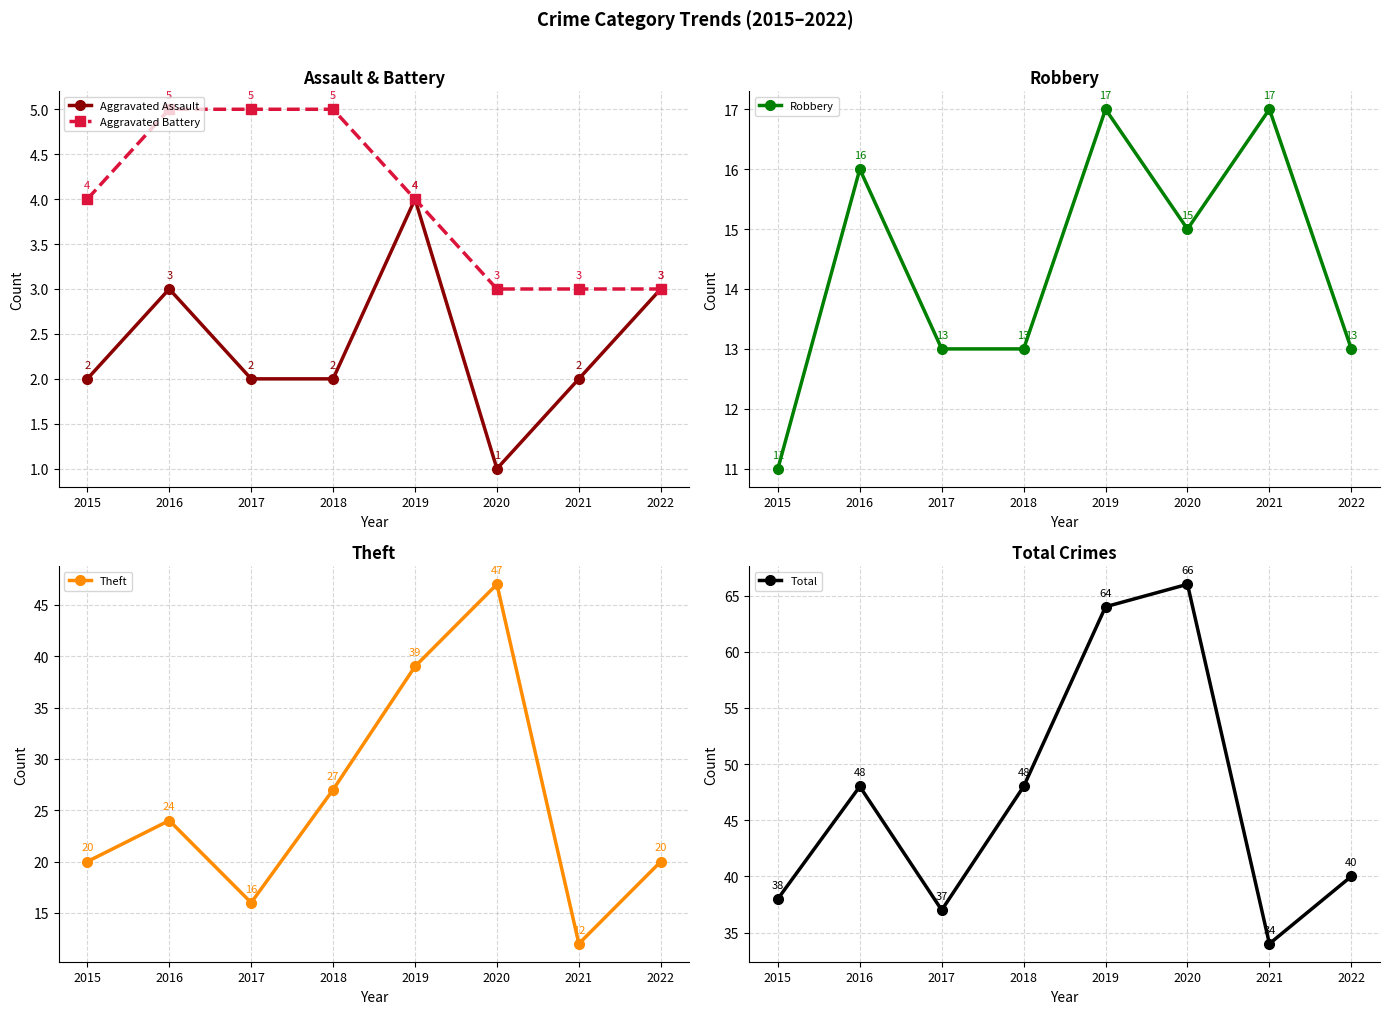

How many values in the Robbery series exceed 15?

3